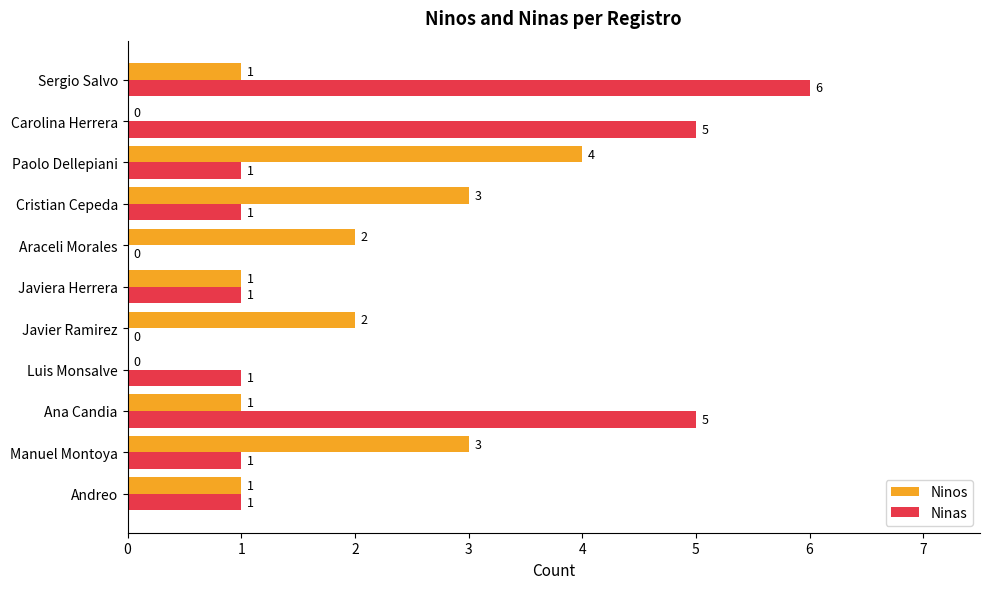

At which category does the chart reach its peak across all series?

Sergio Salvo